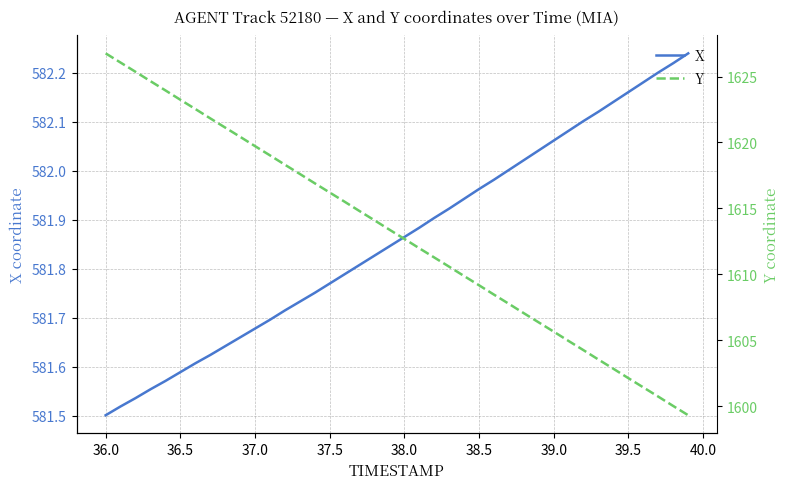

The value of X at 39.5 is 279.7. True or false?

False